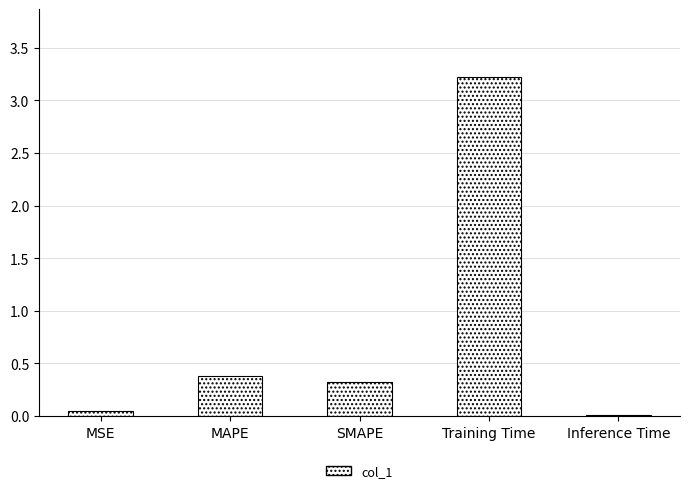

Which category has the highest value across all series?

Training Time